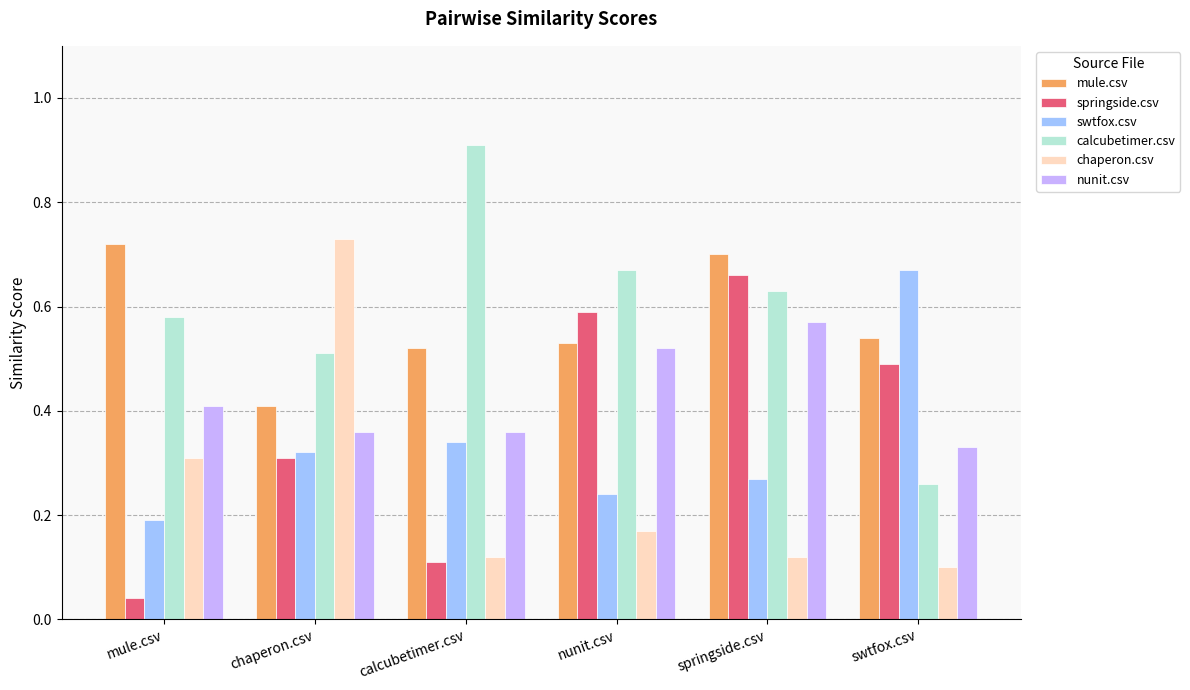

How many categories are shown in the chart?

6